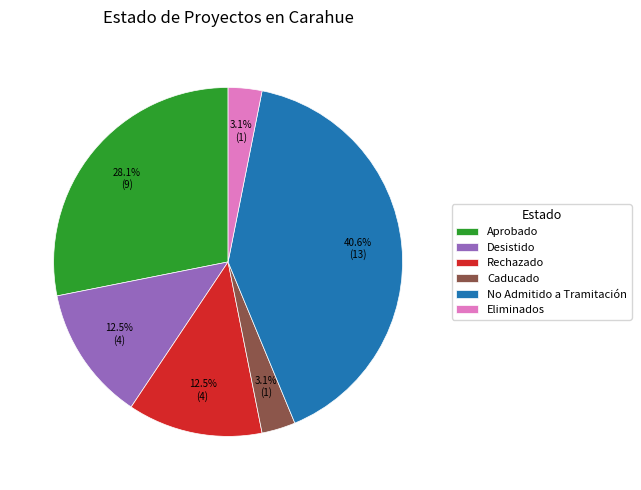

What portion of the pie excludes Aprobado?

71.9%